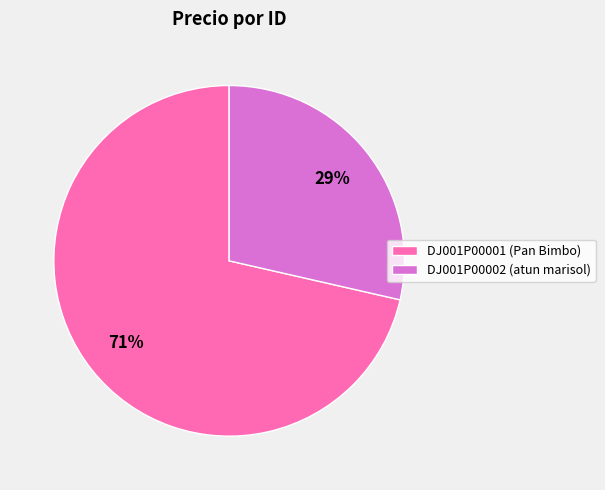

Which slice is the smallest?

DJ001P00002